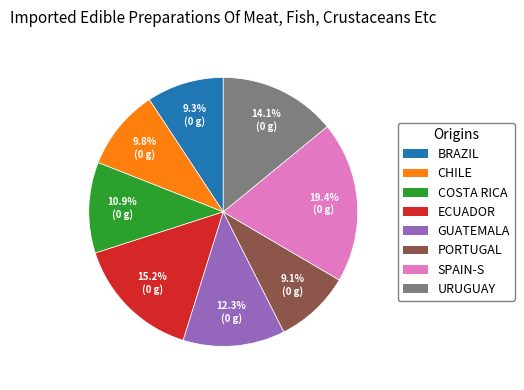

Count the number of slices in the pie.

8